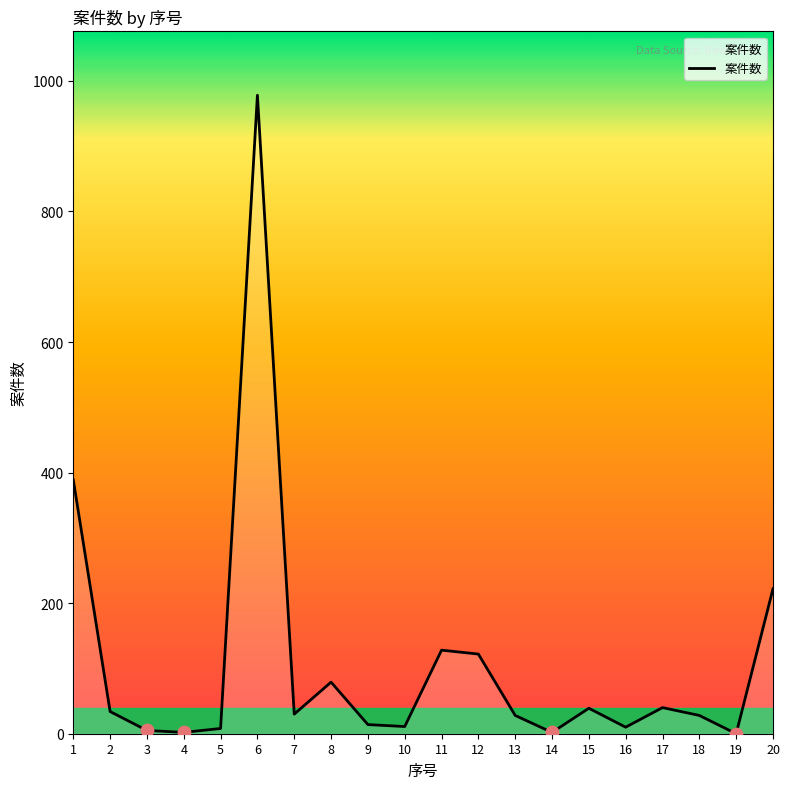

What is the ratio of the value at 17 to the value at 7?

1.3